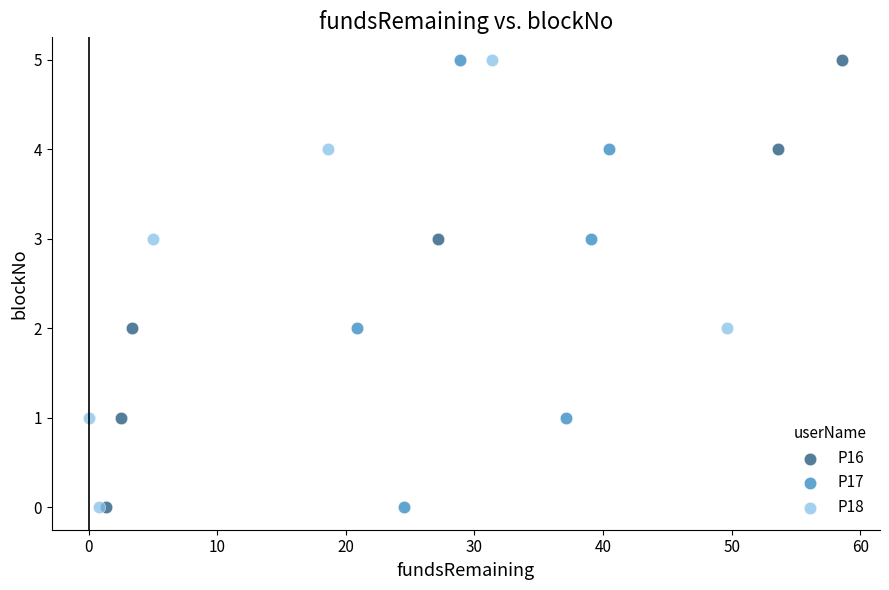

What are all the series names shown in the legend?

P16, P17, P18